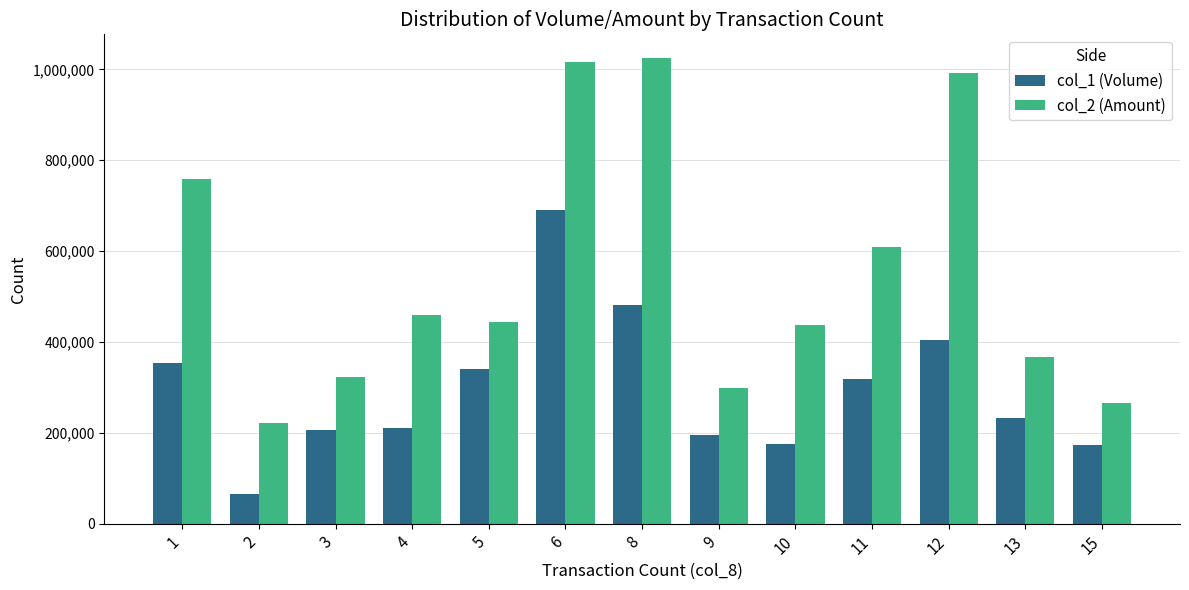

What is the value of the col_1 (Volume) bar at the 2nd from the left?

65000